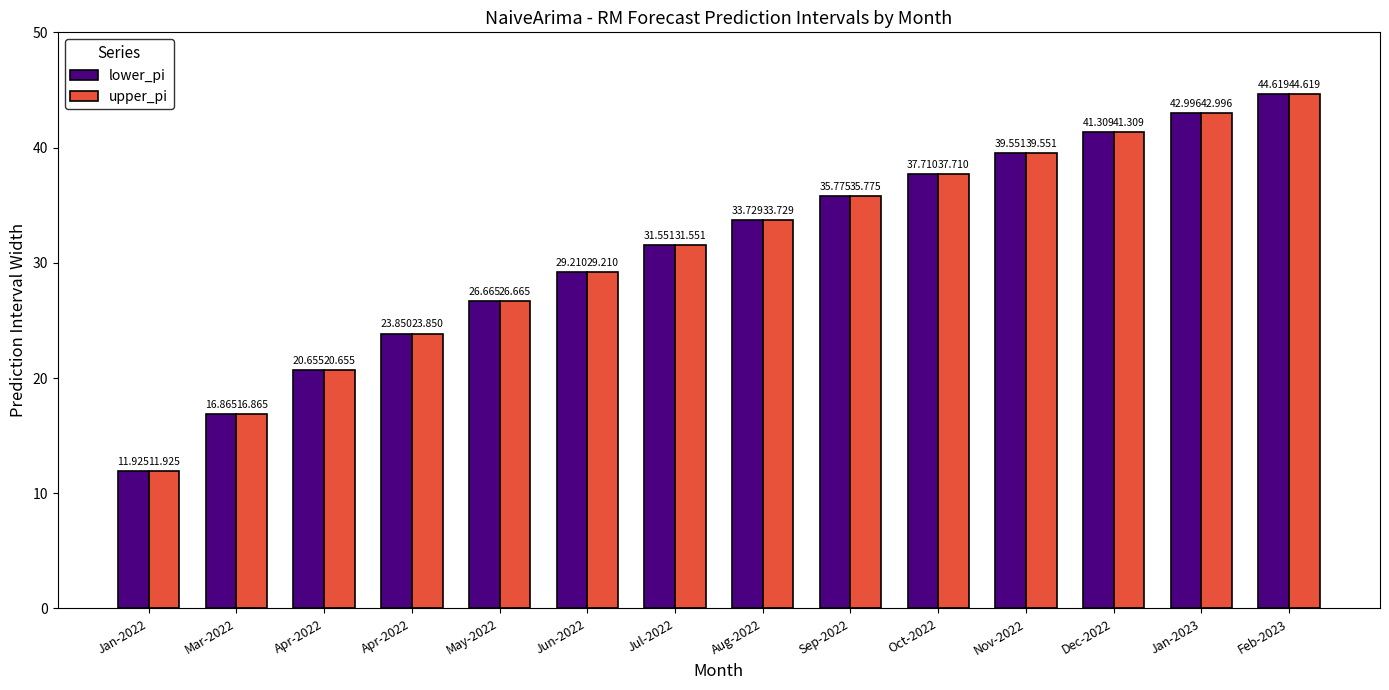

How many values in the upper_pi series are below 33?

7